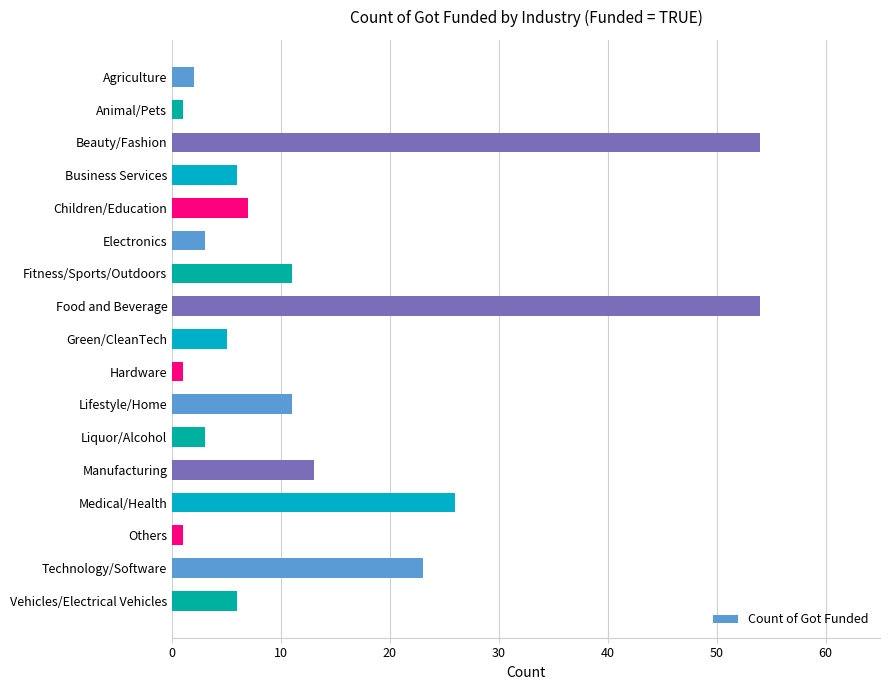

Reading top to bottom, list all the values displayed in this chart.

2	1	54	6	7	3	11	54	5	1	11	3	13	26	1	23	6